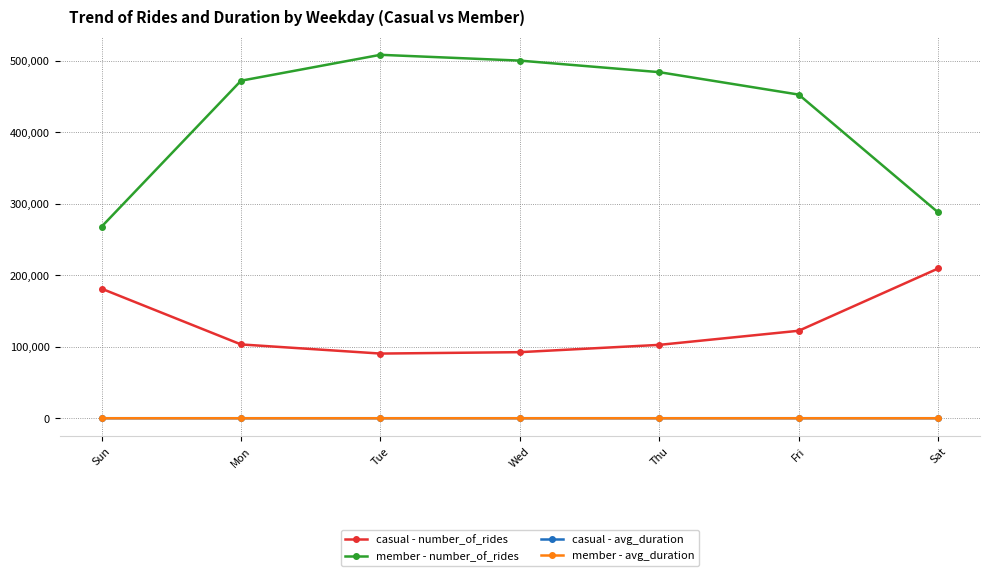

What is the minimum value for casual - number_of_rides?

90510.0